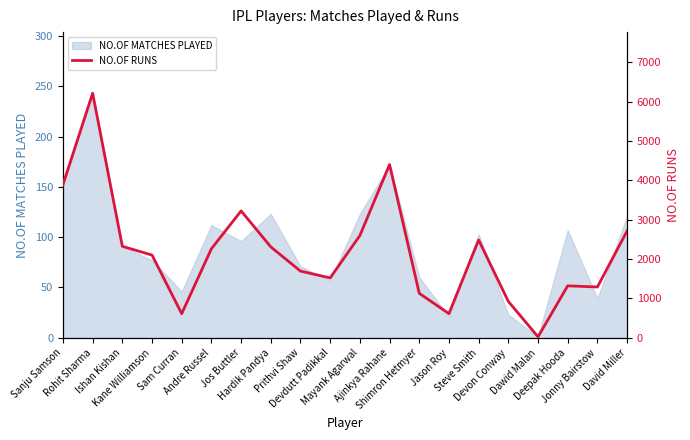

What is the label of the 20th point from the left?

David Miller